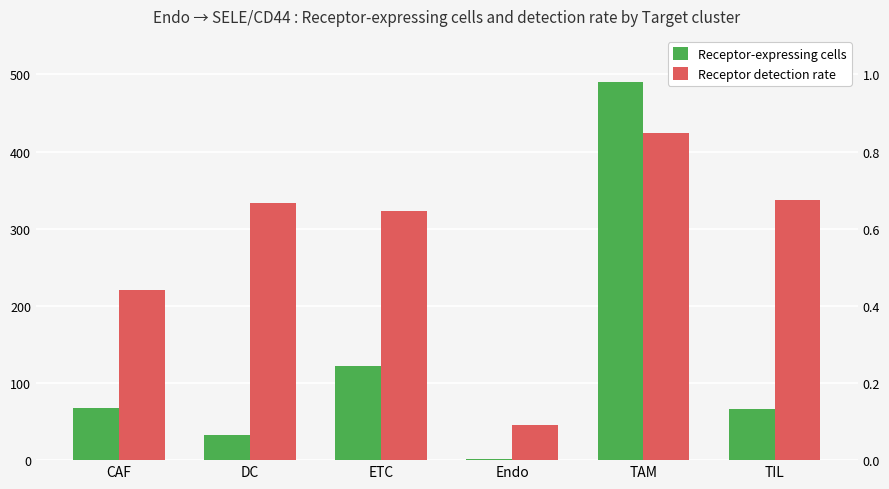

How many series are shown in this chart?

2